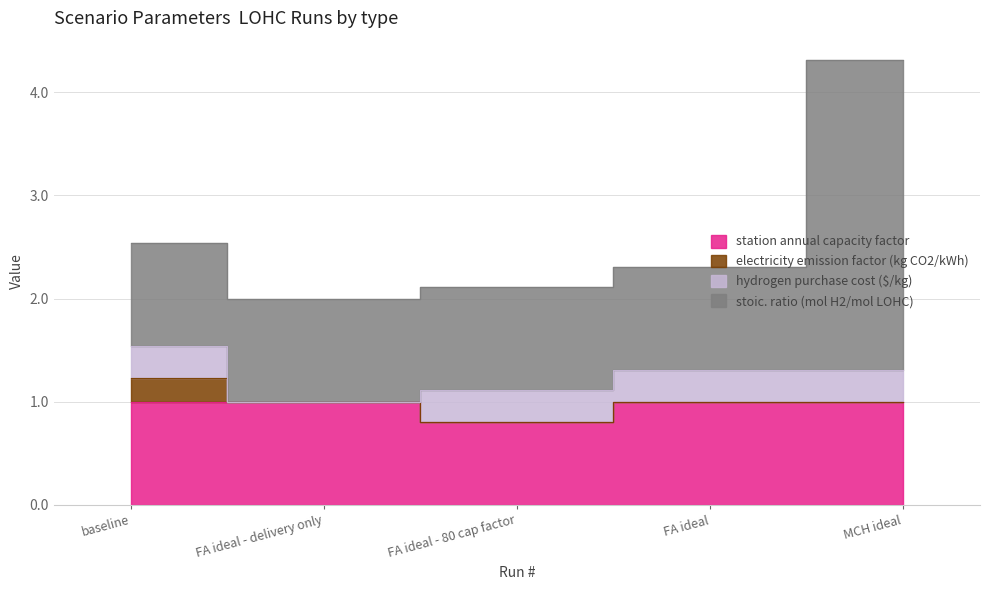

Reading left to right, list all the values displayed in this chart.

station annual capacity factor: 0=1.0	1=1.0	2=0.8	3=1.0	4=1.0
electricity emission factor (kg CO2/kWh): 0=0.2	1=0.0	2=0.0	3=0.0	4=0.0
hydrogen purchase cost ($/kg): 0=0.3	1=0.0	2=0.3	3=0.3	4=0.3
stoic. ratio (mol H2/mol LOHC): 0=1.0	1=1.0	2=1.0	3=1.0	4=3.0